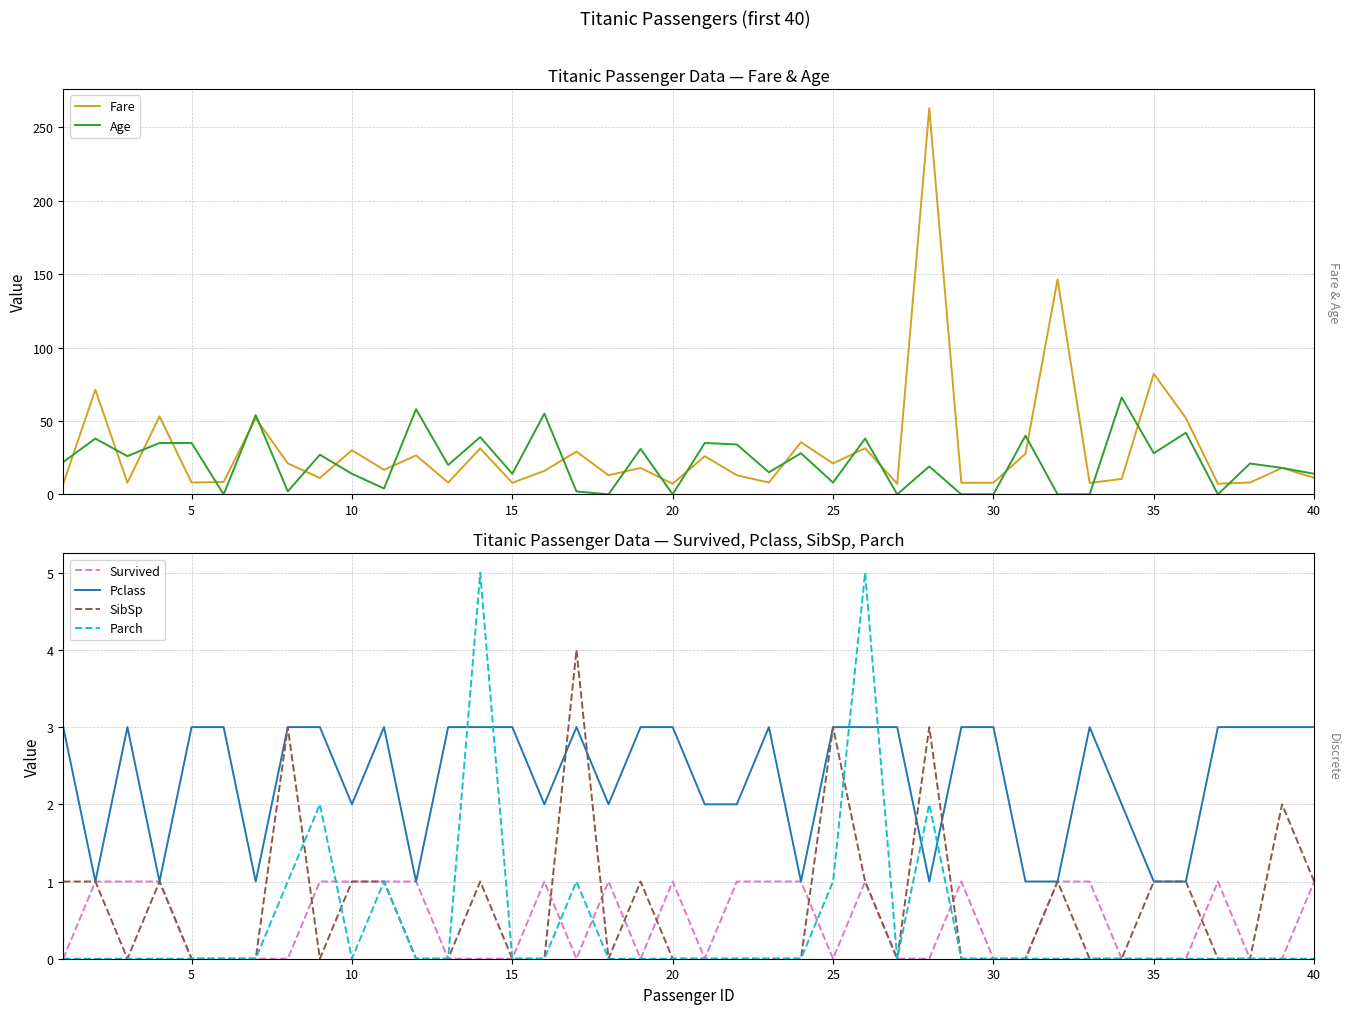

Which series has the largest total across all categories?

Fare